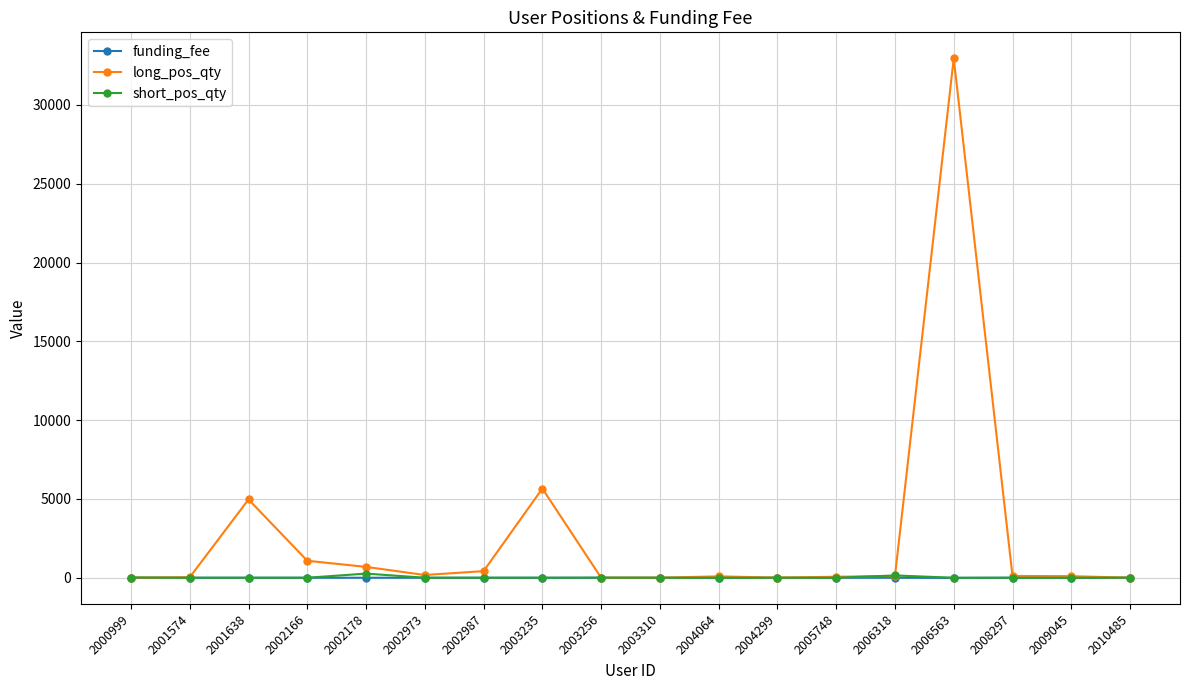

Is this an area chart (filled region under the line)?

No